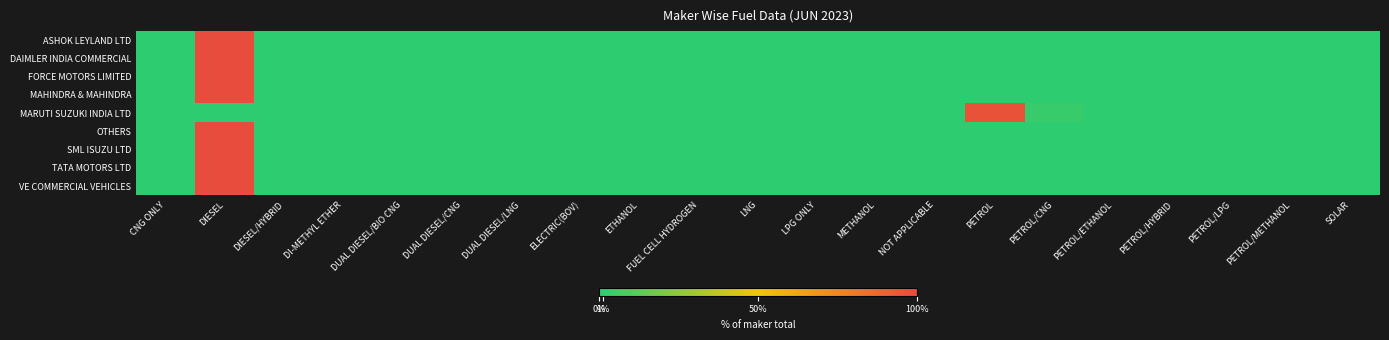

Between DIESEL/HYBRID and NOT APPLICABLE, which is larger?

DIESEL/HYBRID